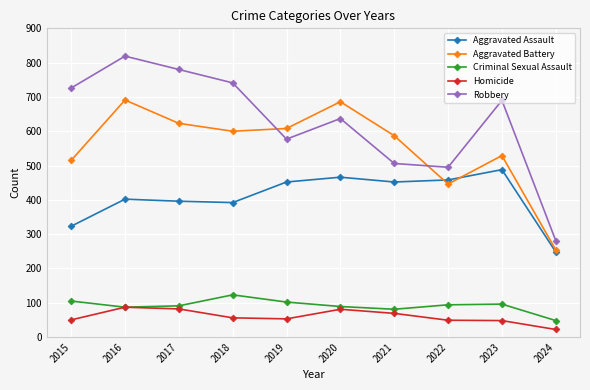

In Aggravated Battery, how many points are higher than both neighbors (excluding endpoints)?

3